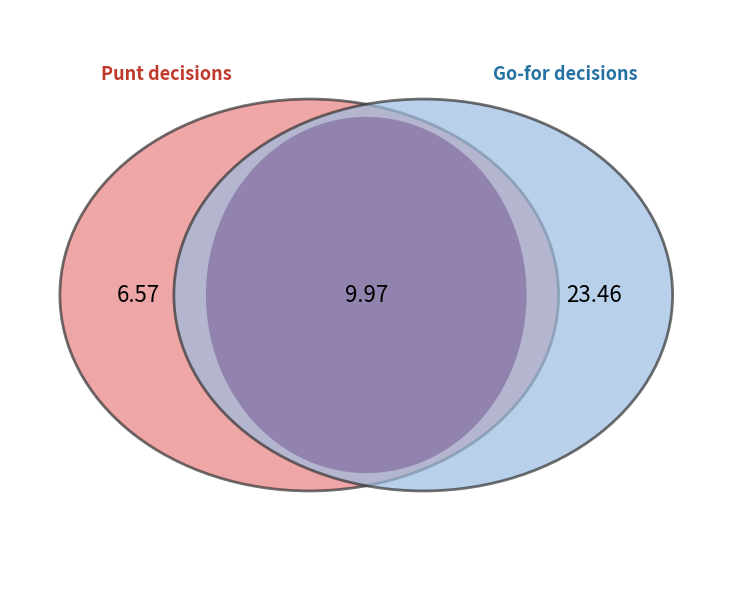

Does 5 represent more than half of the total?

No